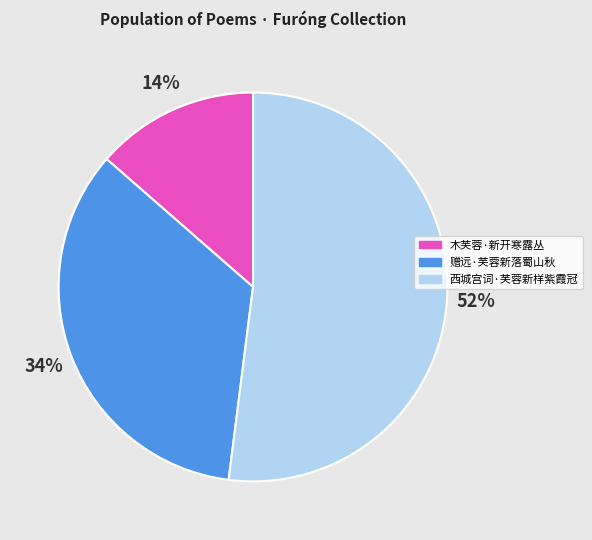

Does 西城宫词·芙蓉新样紫霞冠 account for over 50% of the chart?

Yes